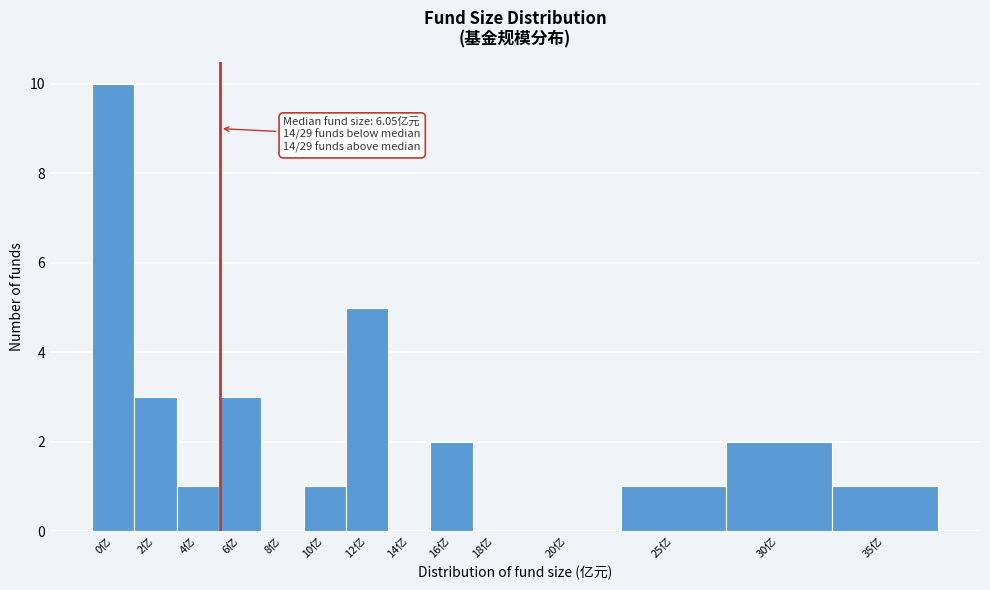

Reading right to left, transcribe all the data shown in this chart.

35亿=1	30亿=2	25亿=1	20亿=0	18亿=0	16亿=2	14亿=0	12亿=5	10亿=1	8亿=0	6亿=3	4亿=1	2亿=3	0亿=10